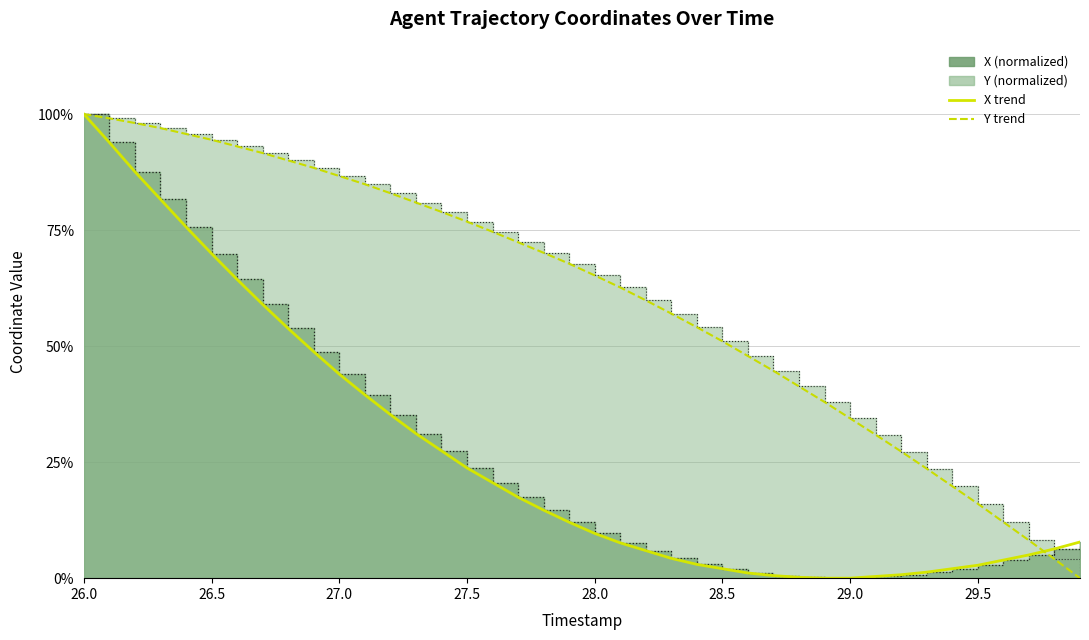

How many times do Y trend and X trend cross each other?

1